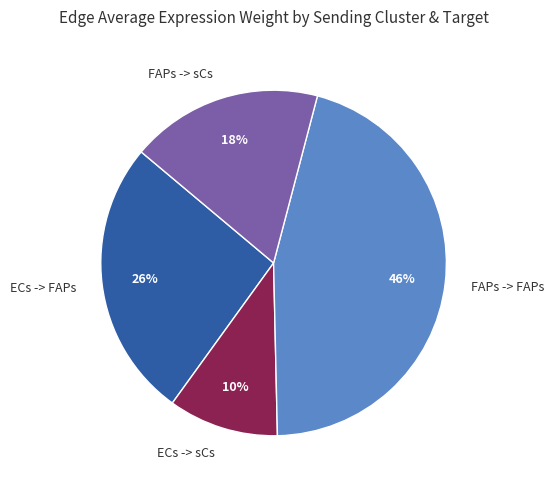

Is the sum of ECs -> FAPs and FAPs -> FAPs greater than half?

Yes